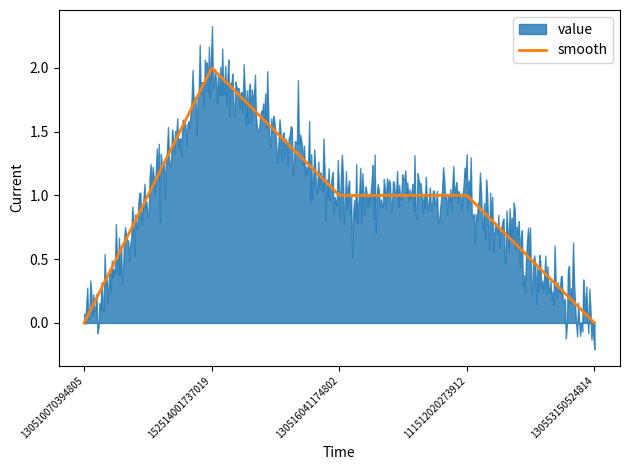

How many data points are above 1?

1